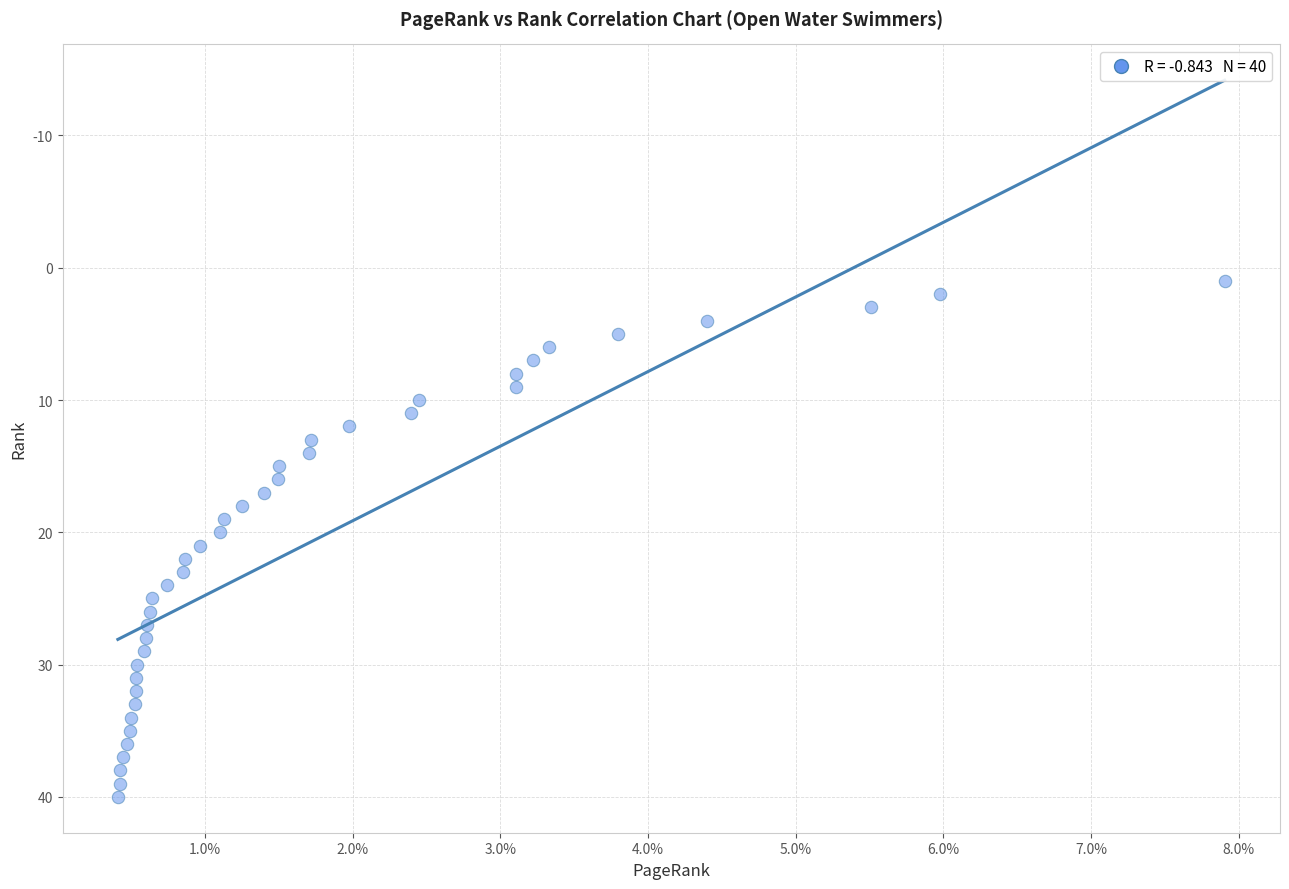

What is the range of Y values (max minus min)?

39